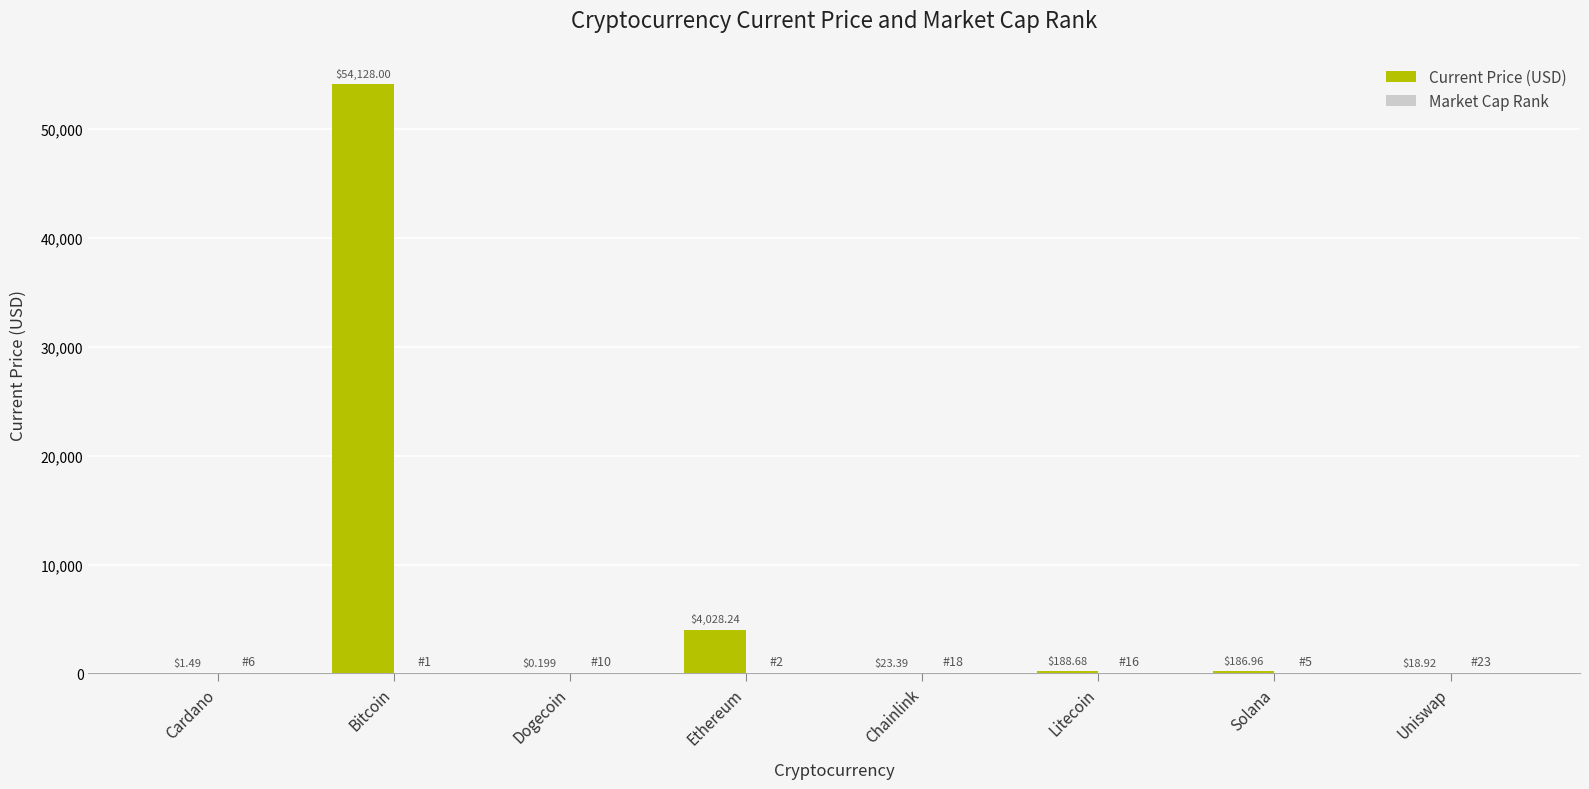

Which category has the highest value across all series?

Bitcoin